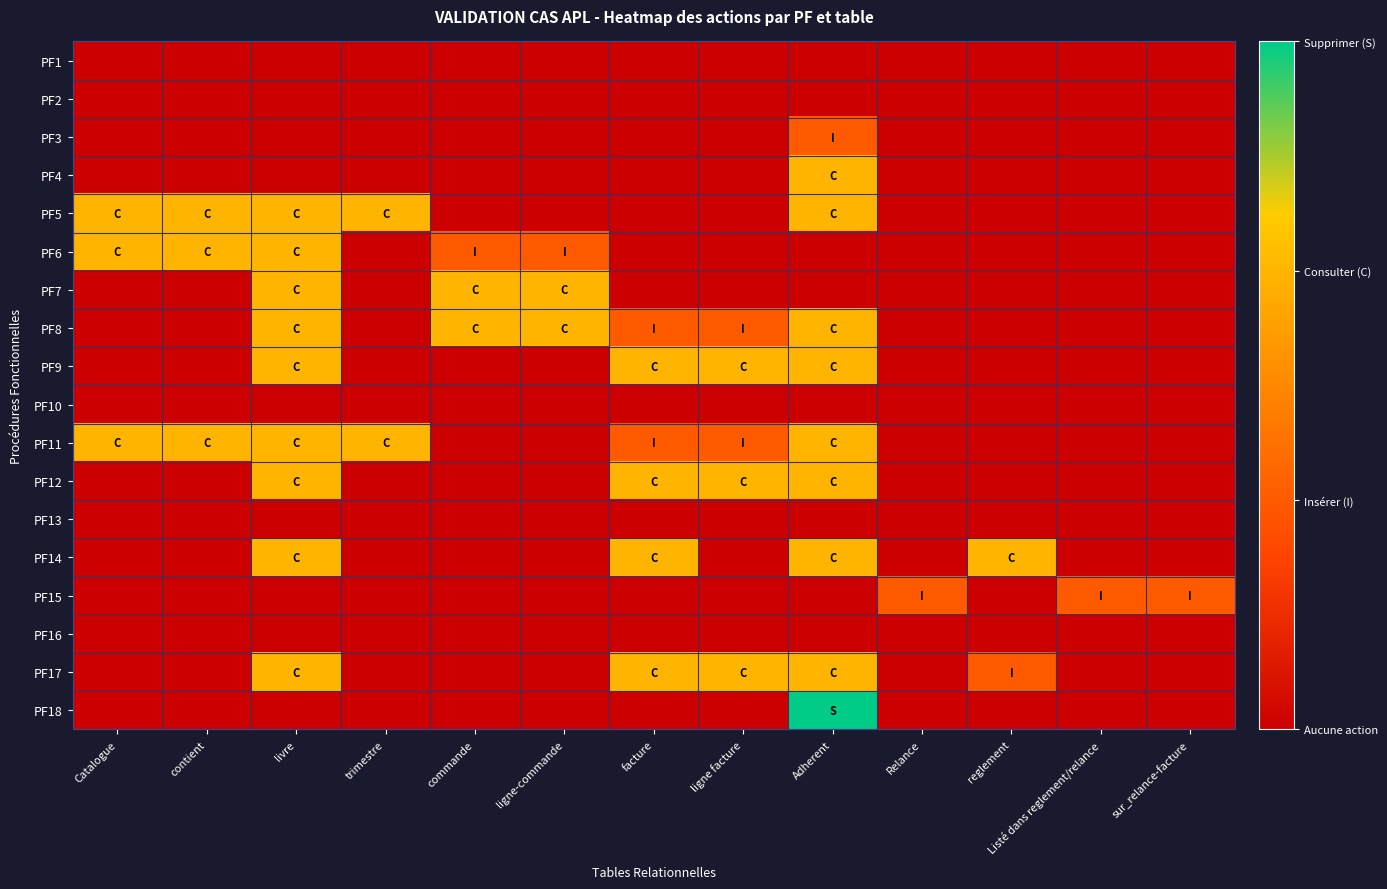

What is the maximum value shown in the chart?

3